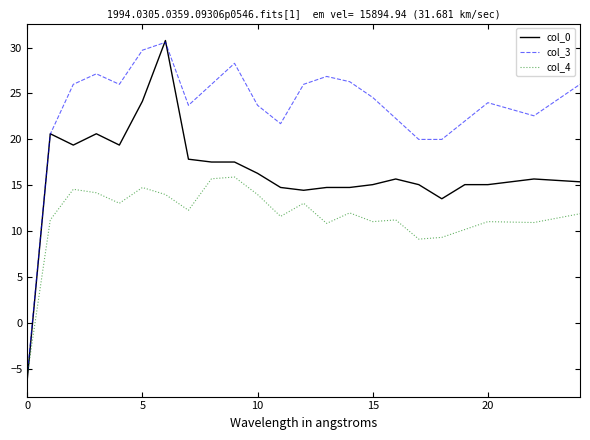

Rank the series by their average value, from highest to lowest.

col_3, col_0, col_4